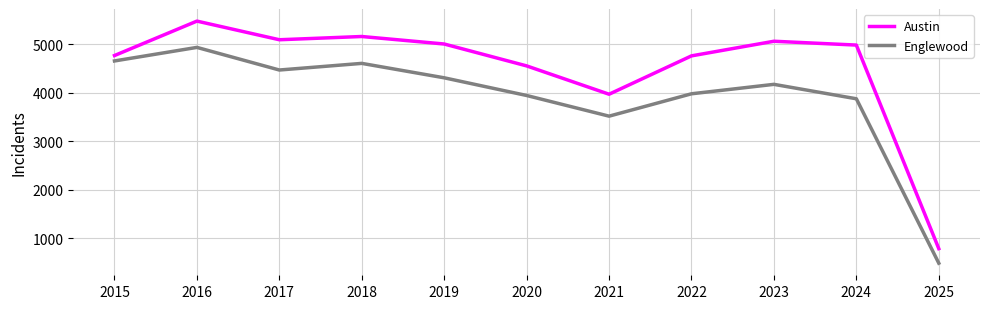

What is the maximum value shown in the chart?

5481